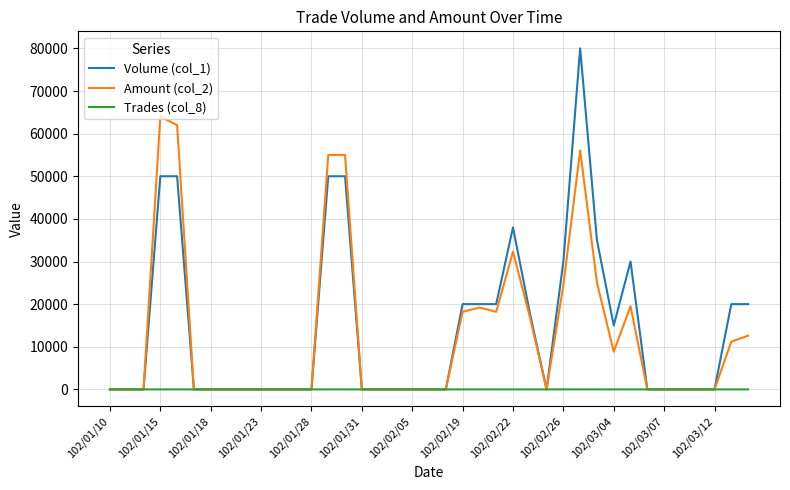

Which series has the largest range (max minus min)?

Volume (col_1)